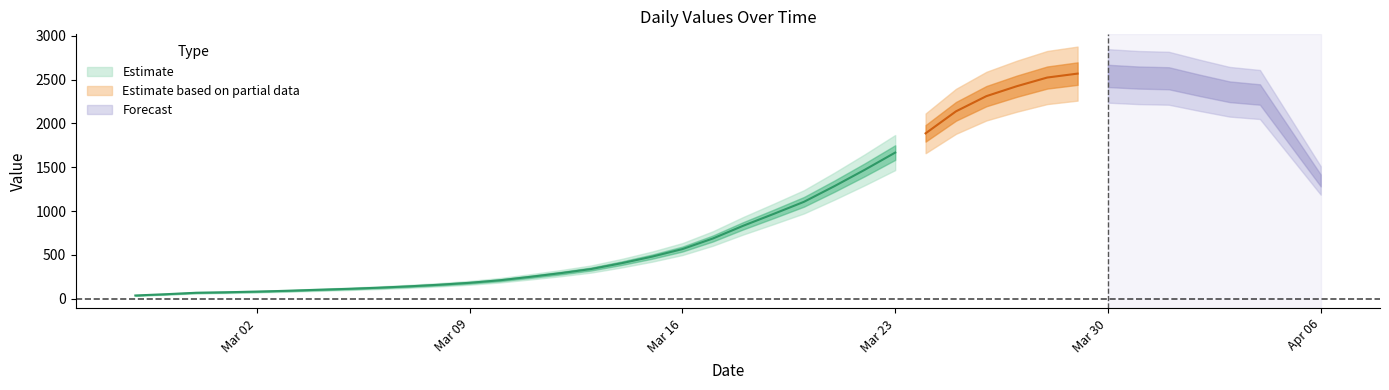

What is the maximum value shown in the chart?

2639